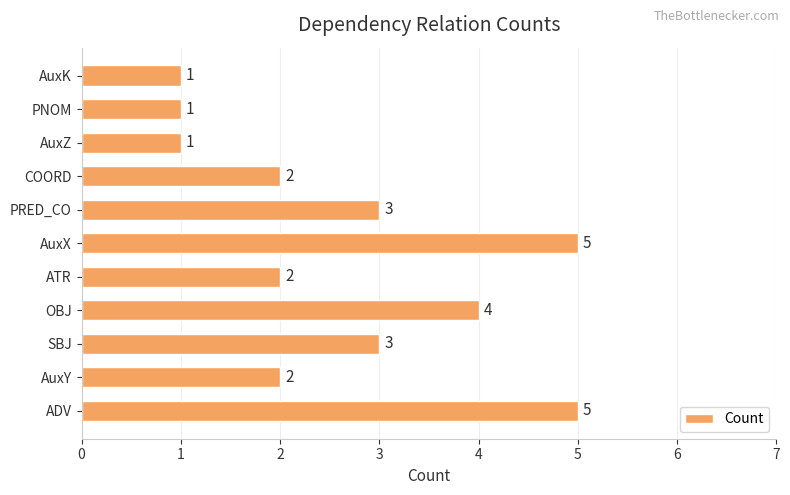

How many values are between 1 and 4?

9